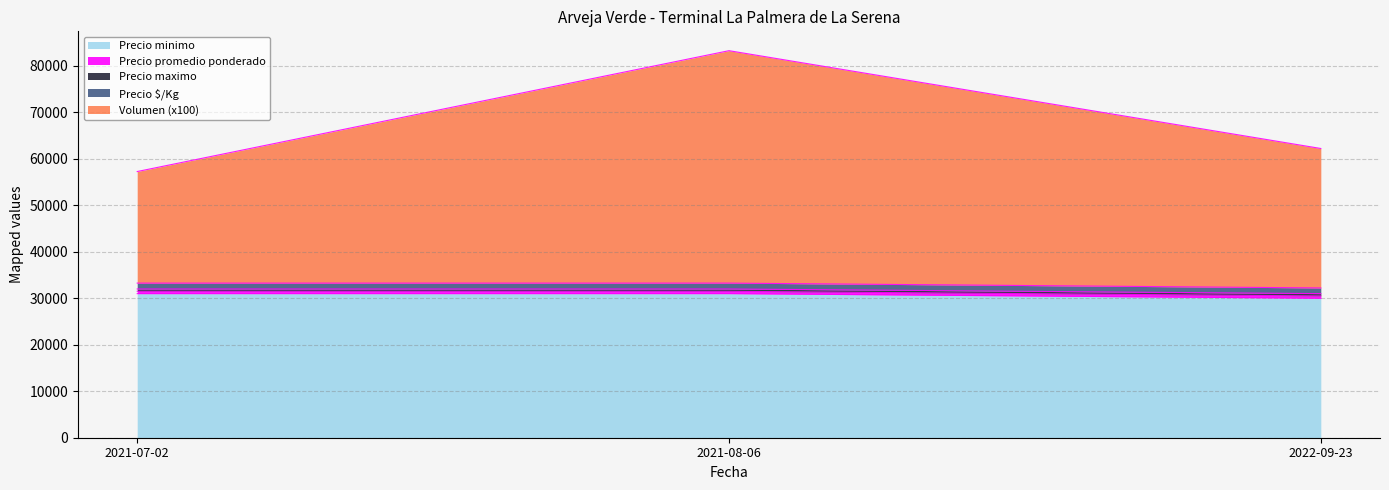

At which category is the sum across all series the highest?

2021-08-06